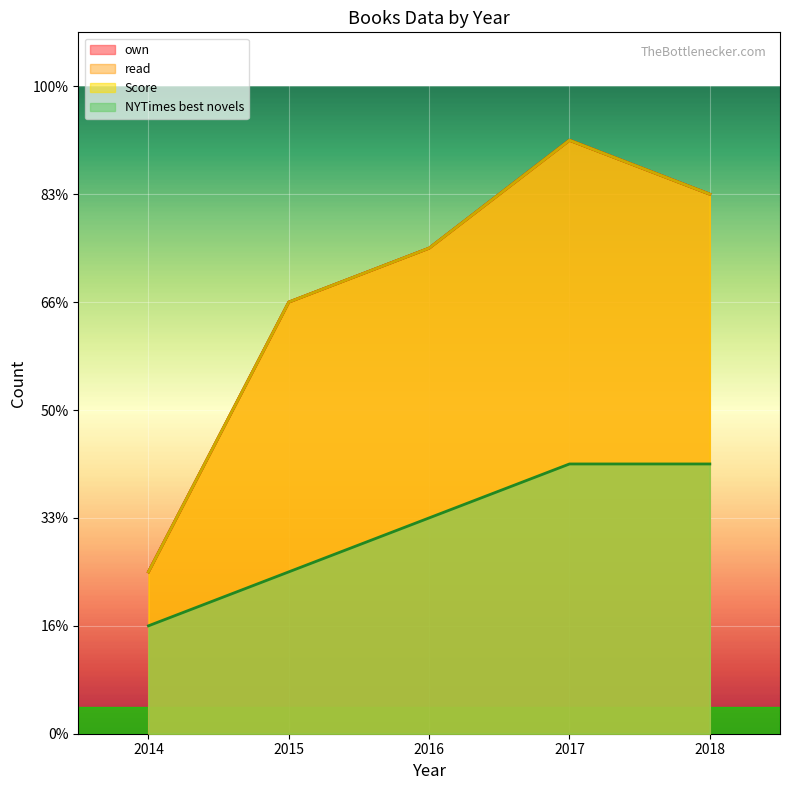

The NYTimes best novels series shows 1 at 2010. True or false?

False